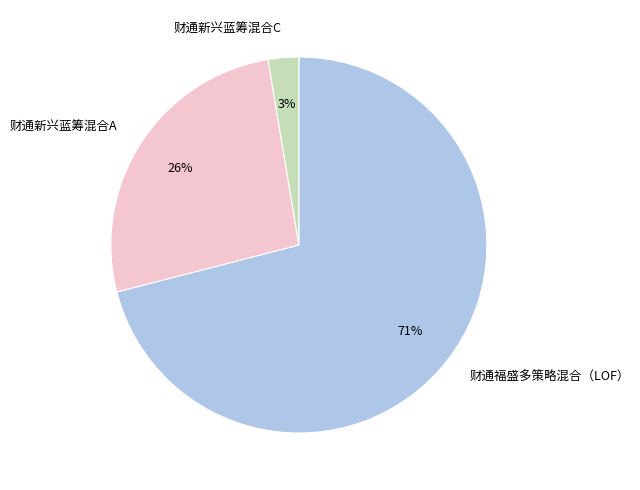

How many segments does this pie chart have?

3